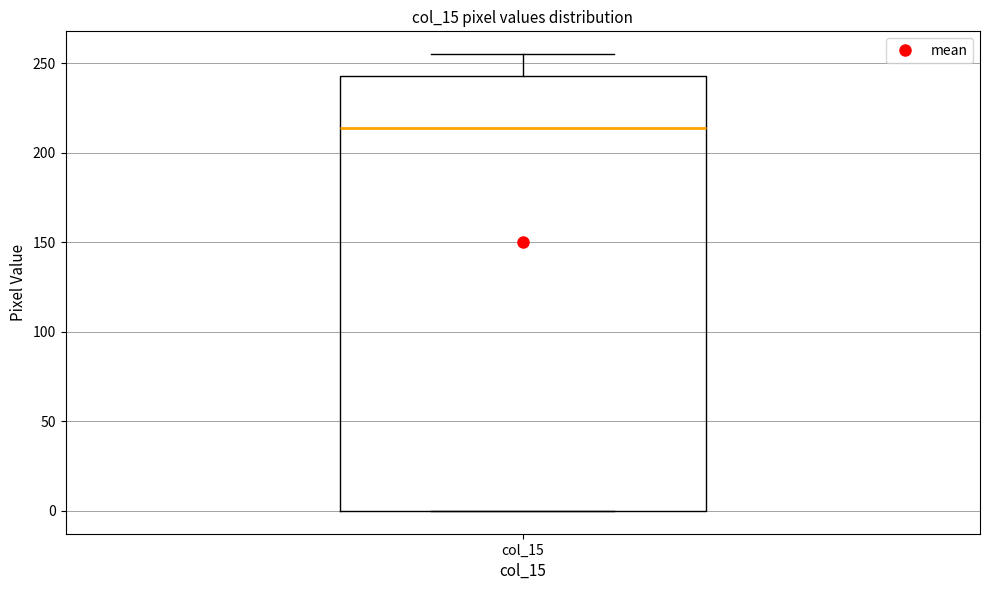

Transcribe this box plot: give where the median line is, the range the box spans, and where the two whiskers end, as read against the y-axis. The values are not printed on the chart, so give them approximately, as read against the axis.

median 215, box 0 to 245, whiskers 0 to 255